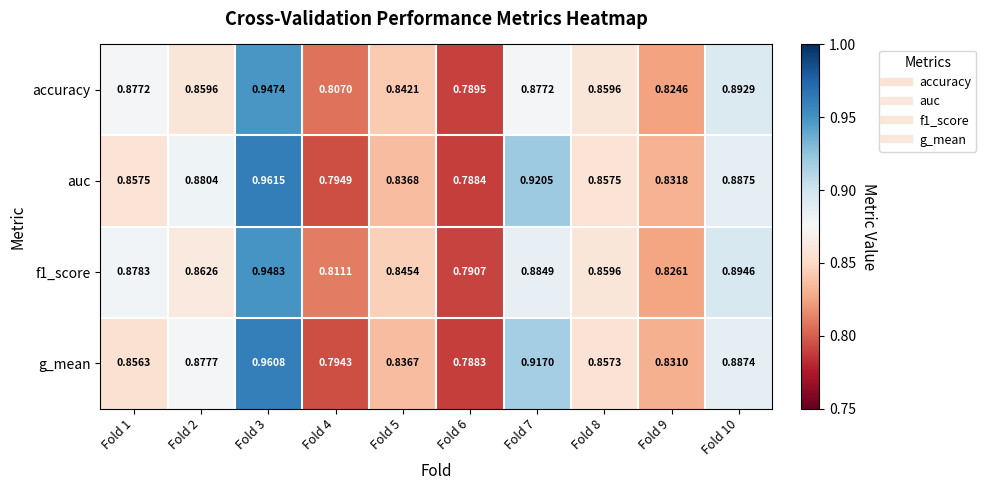

Which series has the widest spread of values?

auc